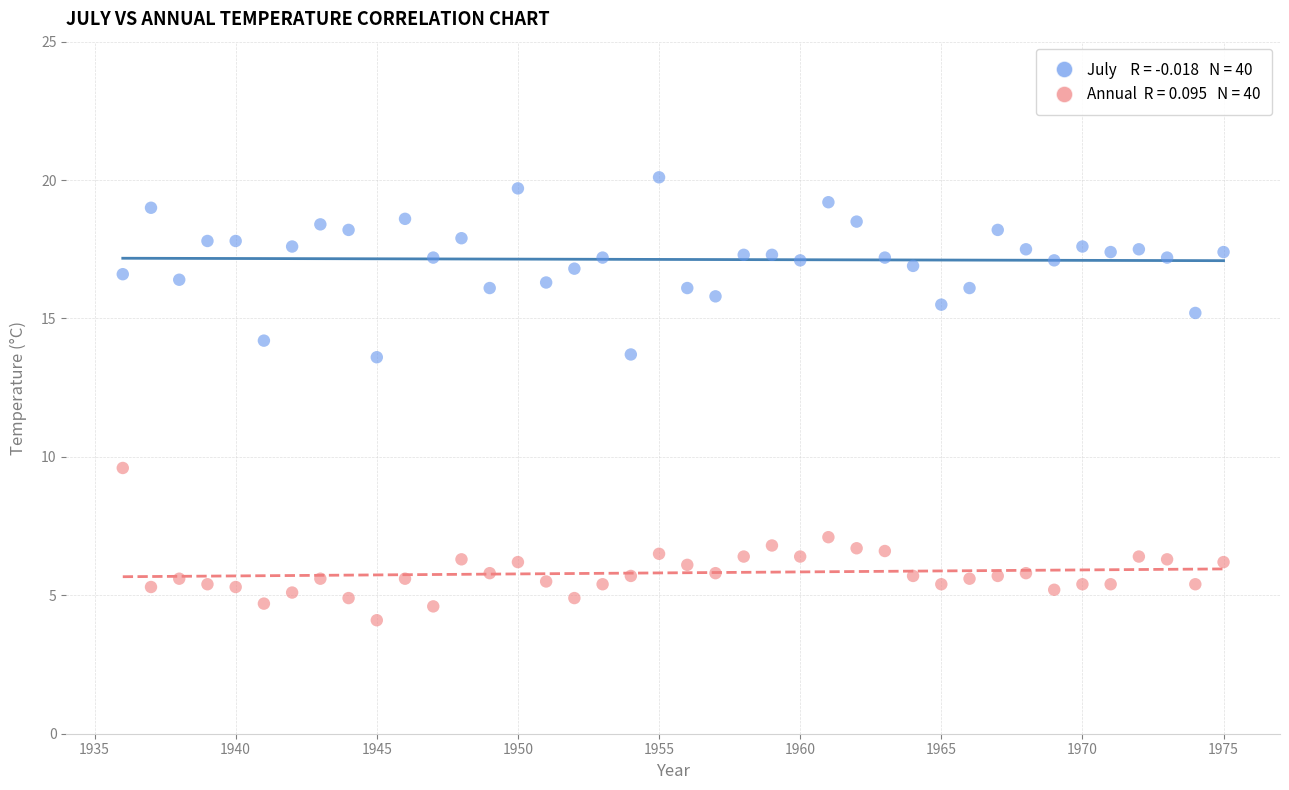

Across all data points, what is the range of Y values (max minus min)?

16.0